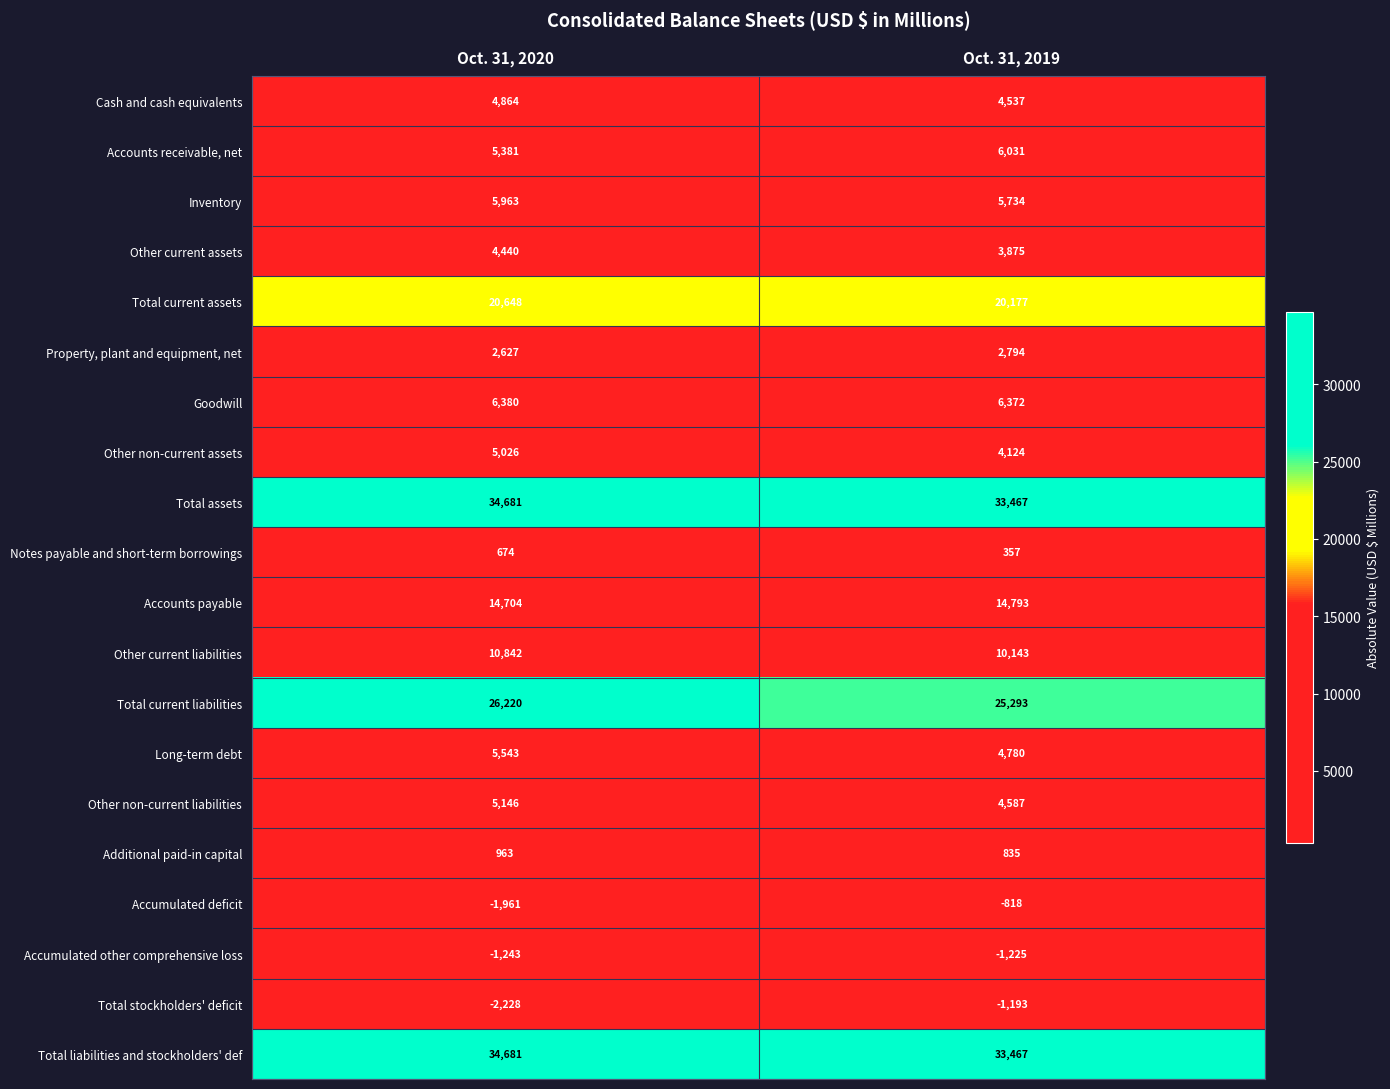

What is the average value of the Goodwill series?

6376